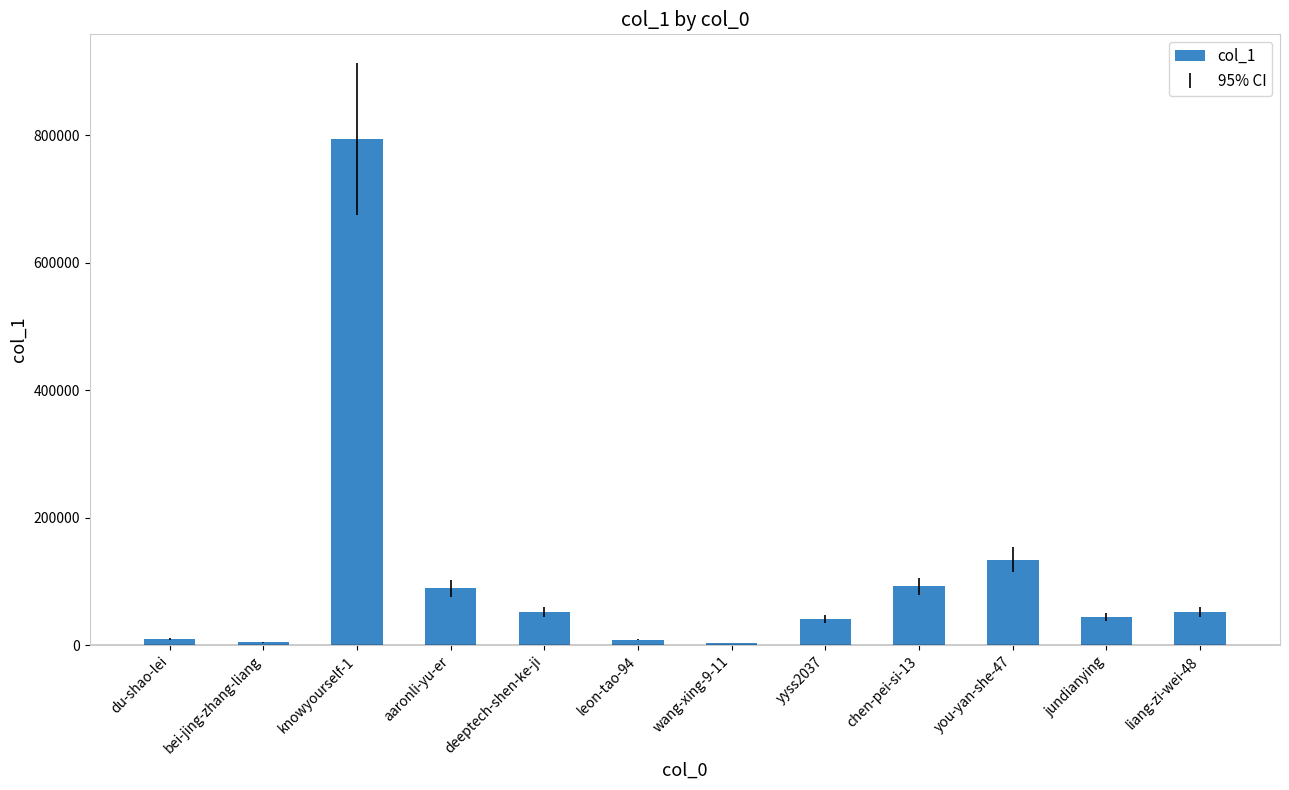

What is the maximum value shown in the chart?

793546